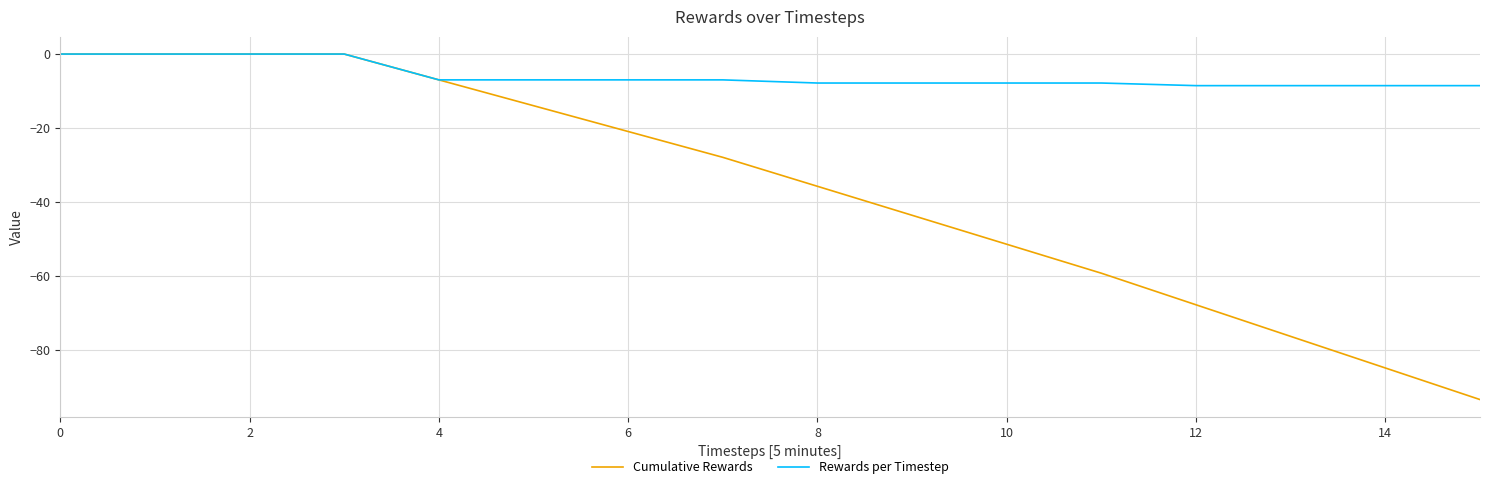

Reading left to right, transcribe all the data shown in this chart.

Cumulative Rewards: 0.0	0.0	0.0	0.0	-7.0	-14.0	-21.0	-28.0	-35.8	-43.7	-51.5	-59.3	-67.9	-76.4	-85.0	-93.5
Rewards per Timestep: 0.0	0.0	0.0	0.0	-7.0	-7.0	-7.0	-7.0	-7.8	-7.8	-7.8	-7.8	-8.6	-8.6	-8.6	-8.6